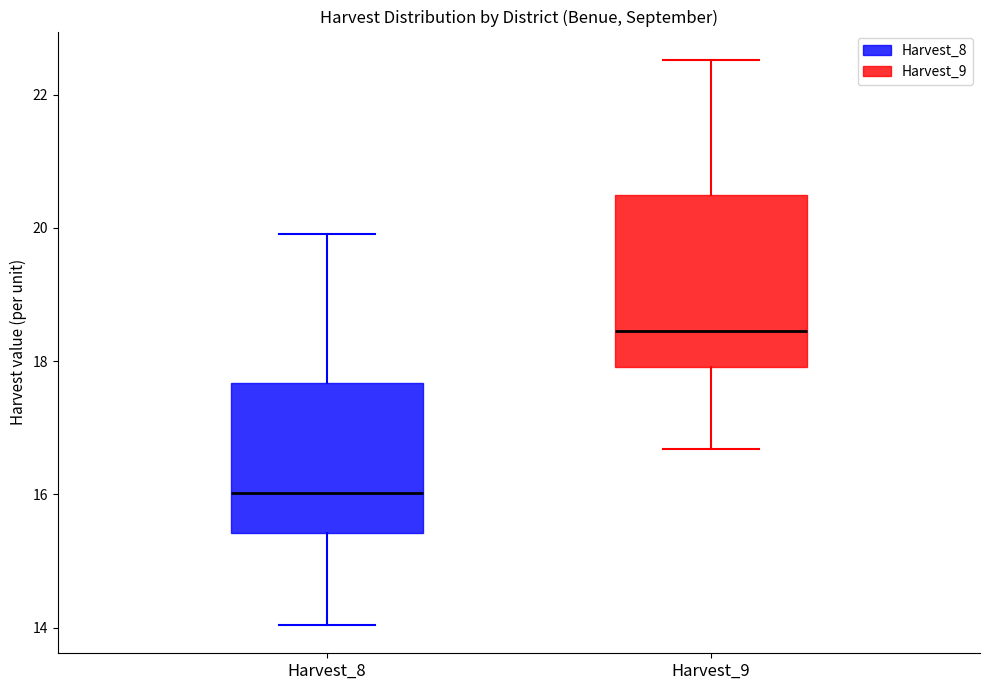

Which box has the lowest median line?

Harvest_8